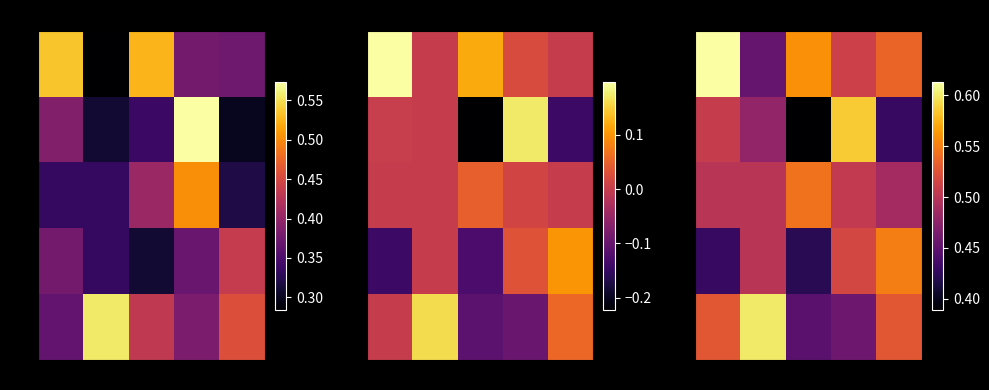

The 300 series shows 0.7 at 0. True or false?

False